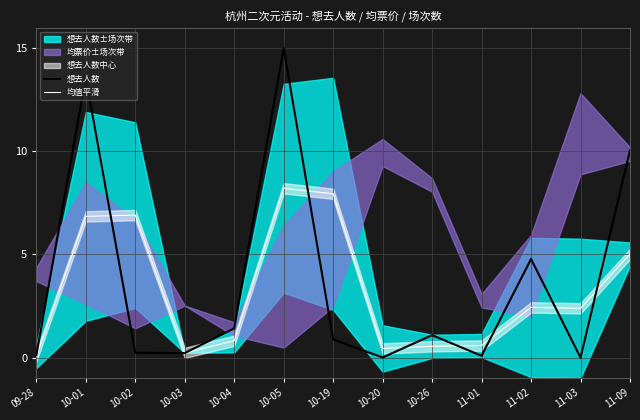

What is the maximum value shown in the chart?

15.0